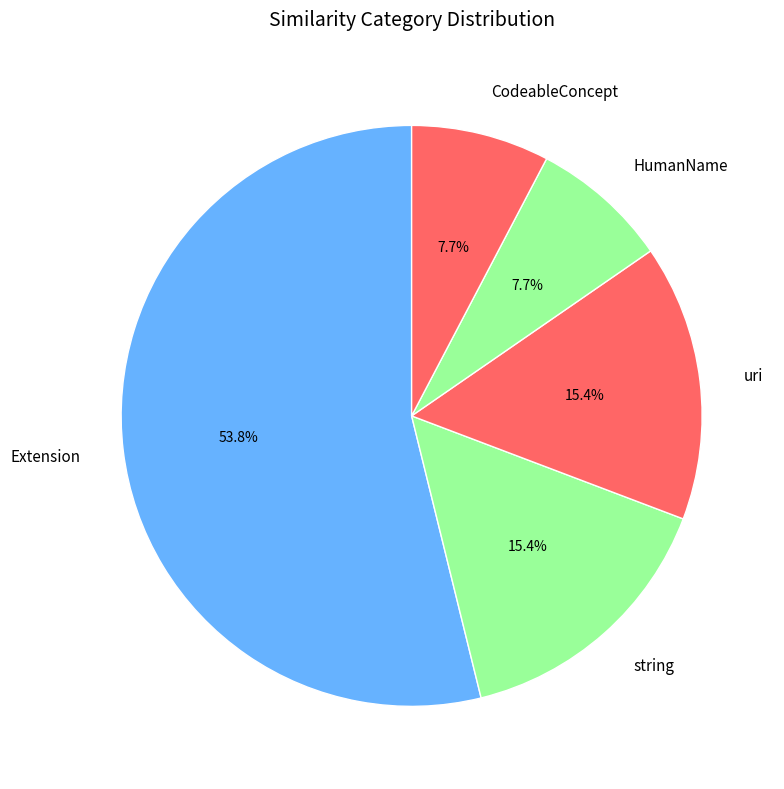

Is Extension the majority of the pie?

Yes